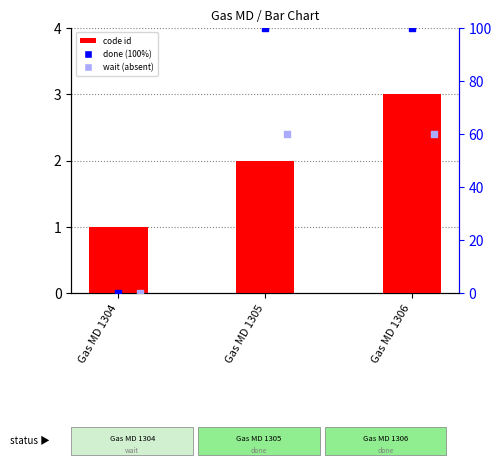

Which series has the largest Y range (max minus min)?

status (done=100)